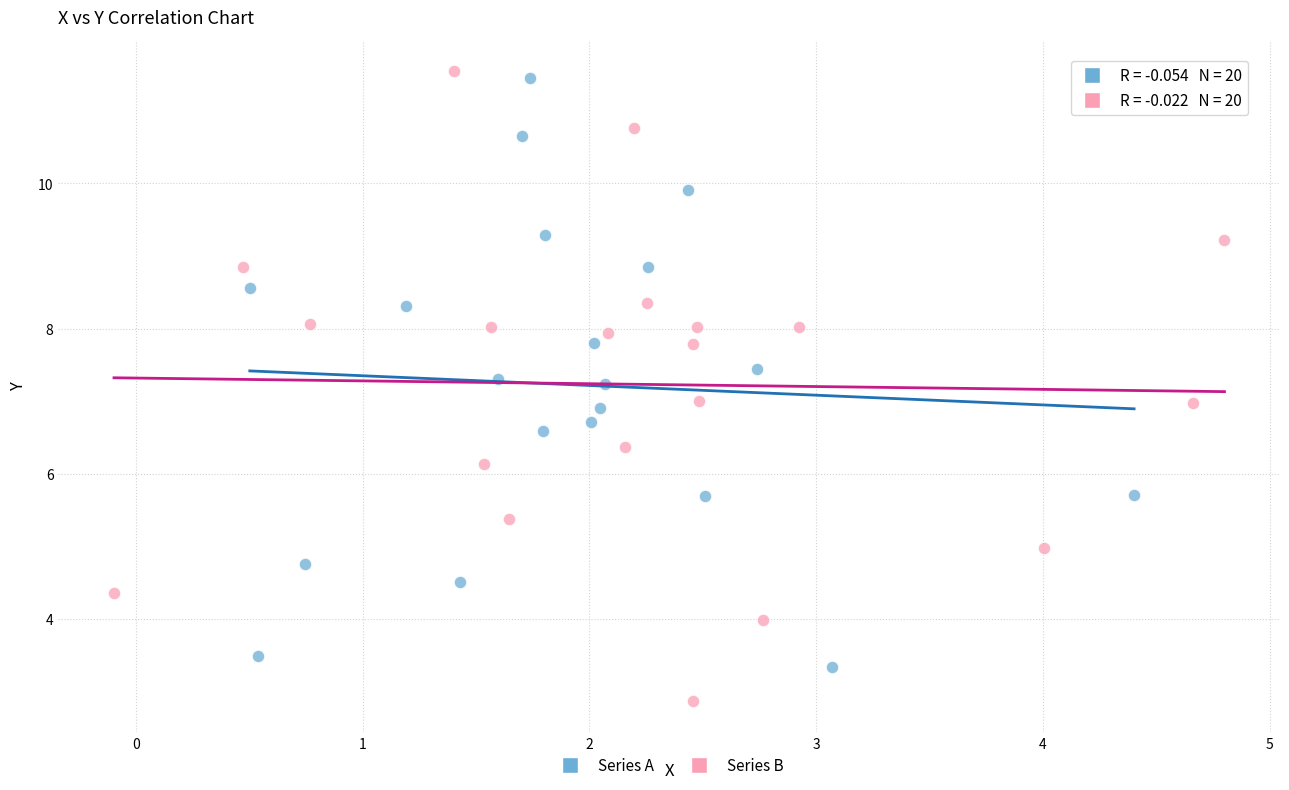

Which series contains the lowest Y value?

Series B